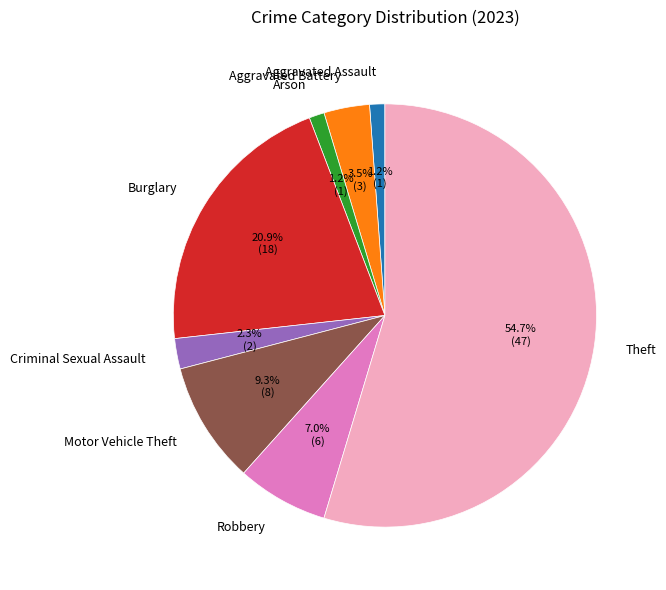

To the nearest percent, what percentage of the pie is Robbery?

7%